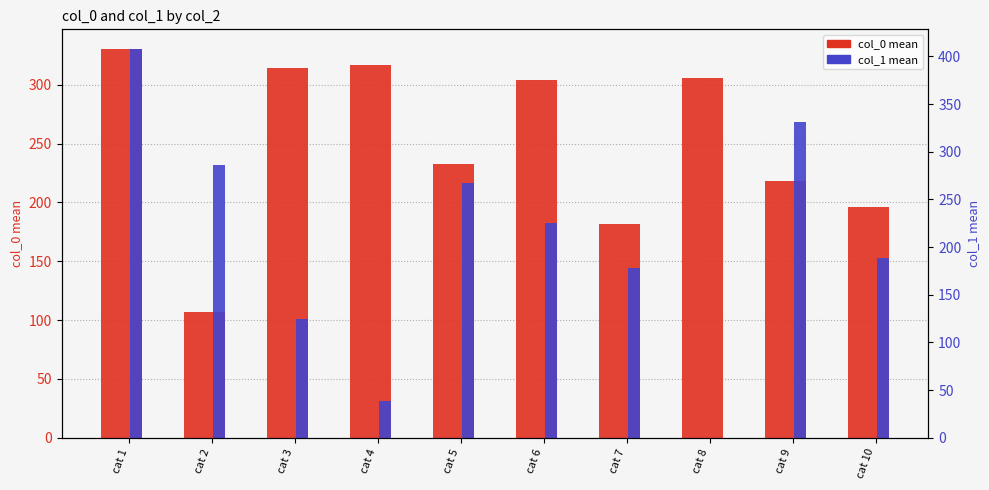

What is the sum of the col_1 mean values at cat 1 and cat 5?

675.2